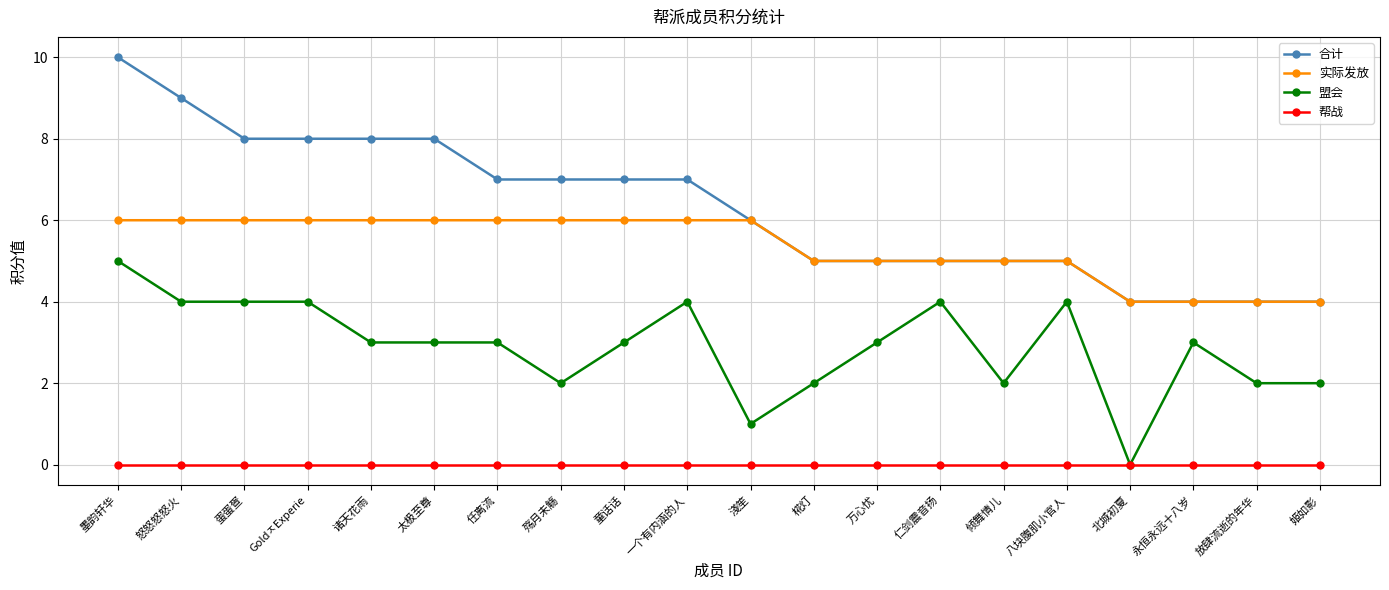

List the series in order of their peak value, lowest first.

帮战, 盟会, 实际发放, 合计